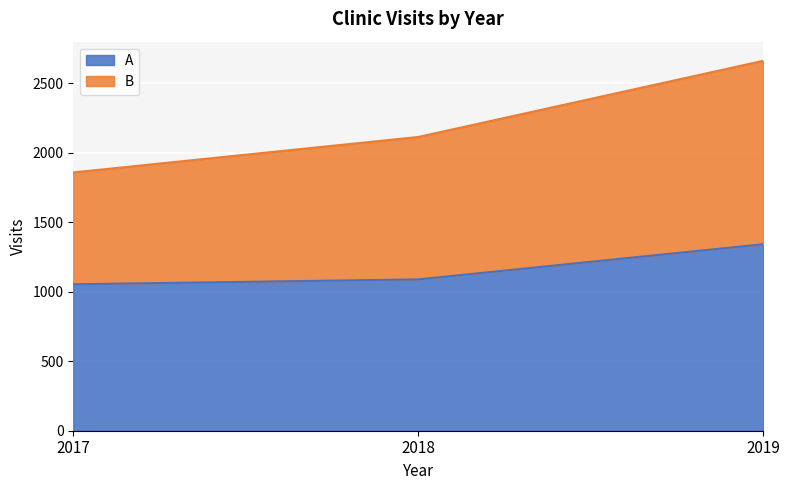

What is the total value across all series at 2017?

1859